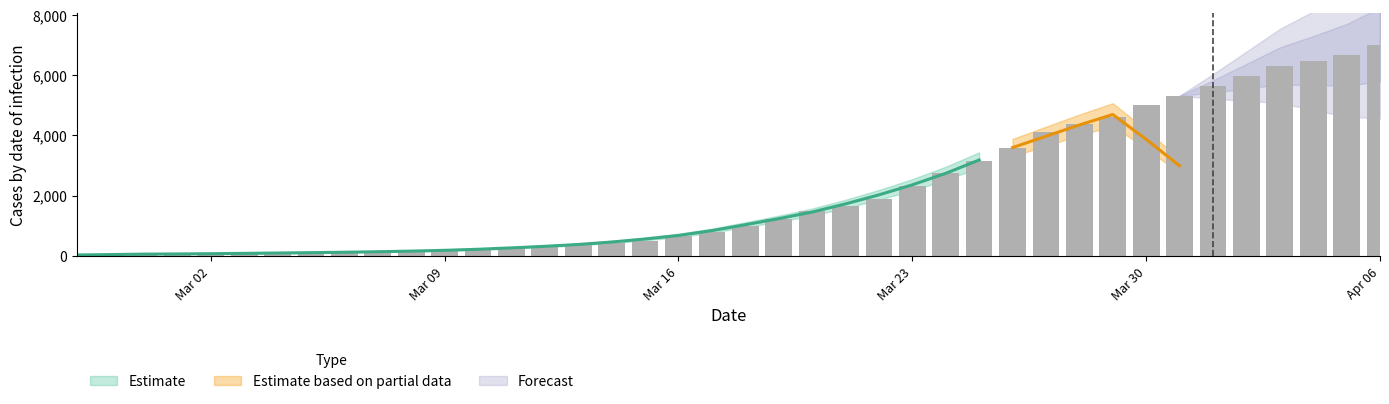

What is the label of the 35th bar from the left?

2020-04-01